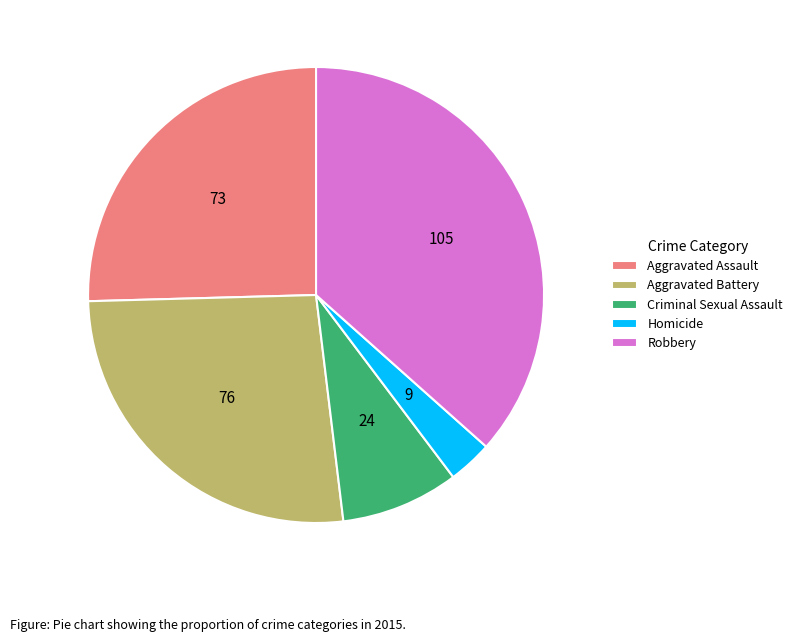

True or false: Aggravated Assault accounts for 25% of the total.

True